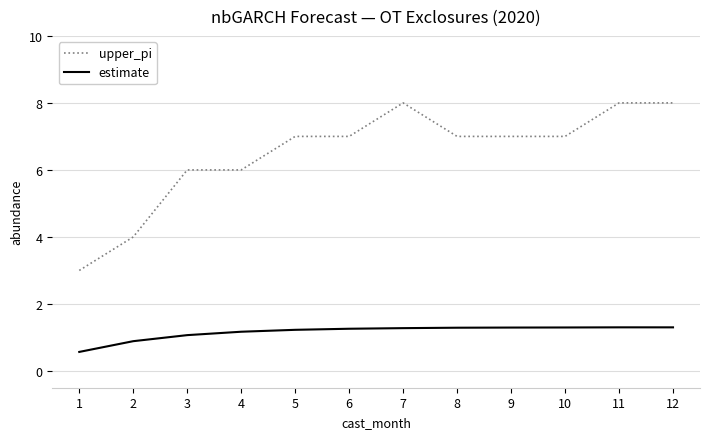

At 1, list the series in order from largest to smallest.

upper_pi, estimate